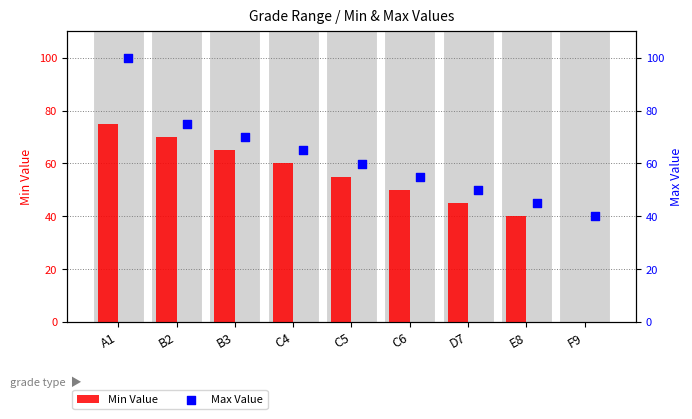

What is the total value across all series at B3?

134.9